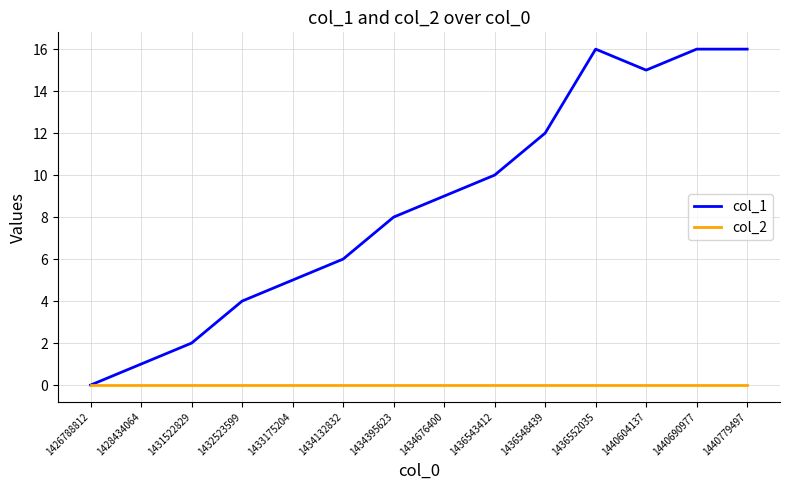

True or false: col_2 has a value of 0 at 1440604137.

True